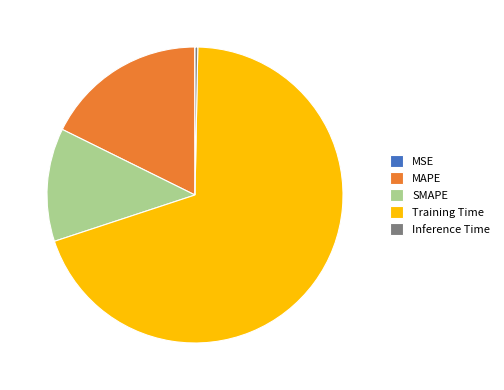

Combined, do Inference Time and Training Time account for over 50%?

Yes